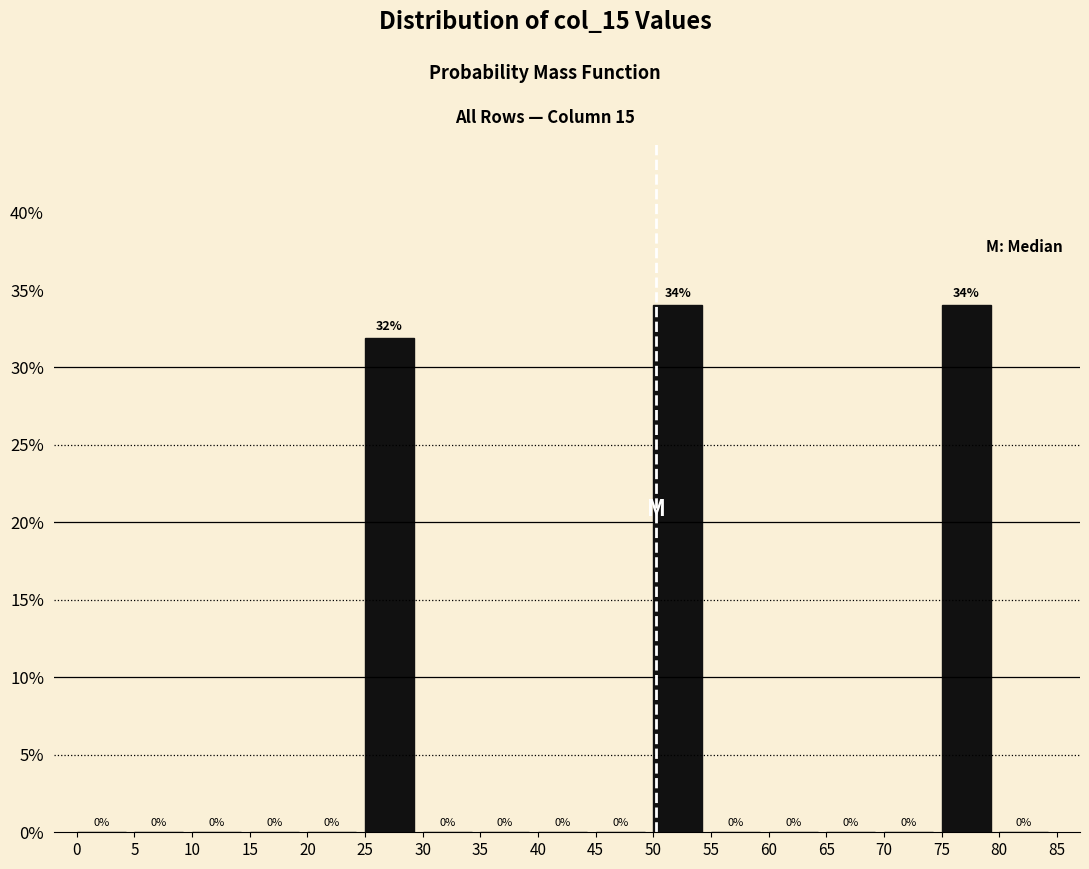

Reading left to right, transcribe this chart: for each bar, give the range it covers on the x-axis and its height.

0 to 5: 0
5 to 10: 0
10 to 15: 0
15 to 20: 0
20 to 25: 0
25 to 30: 32
30 to 35: 0
35 to 40: 0
40 to 45: 0
45 to 50: 0
50 to 55: 34
55 to 60: 0
60 to 65: 0
65 to 70: 0
70 to 75: 0
75 to 80: 34
80 to 85: 0